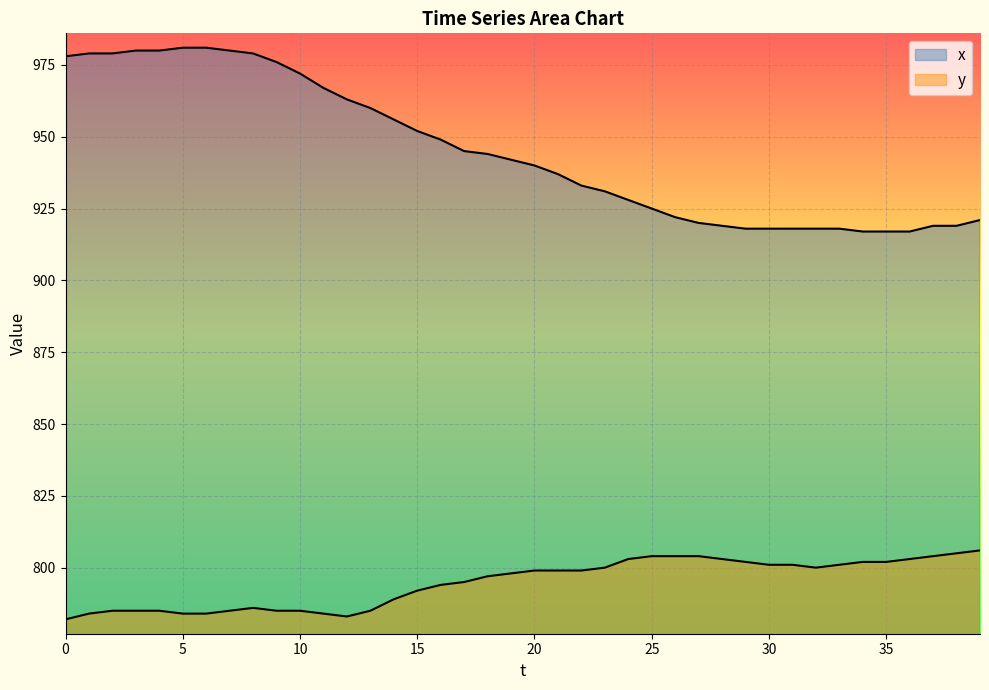

Reading left to right, transcribe all the data shown in this chart.

x: 978	979	979	980	980	981	981	980	979	976	972	967	963	960	956	952	949	945	944	942	940	937	933	931	928	925	922	920	919	918	918	918	918	918	917	917	917	919	919	921
y: 782	784	785	785	785	784	784	785	786	785	785	784	783	785	789	792	794	795	797	798	799	799	799	800	803	804	804	804	803	802	801	801	800	801	802	802	803	804	805	806